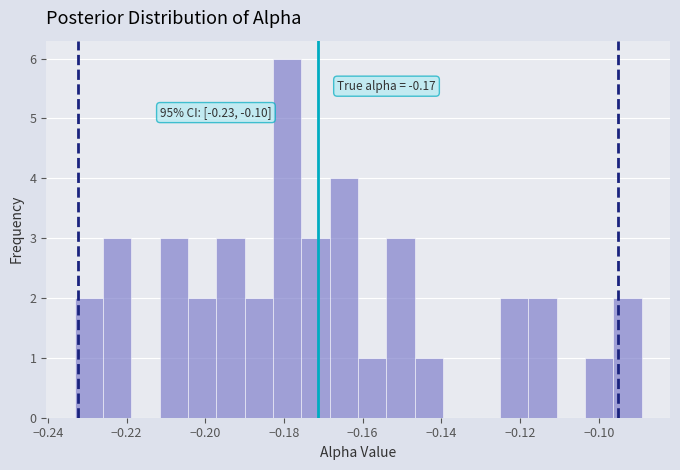

Read against the x-axis, roughly where is the centre of the tallest bar?

-0.180